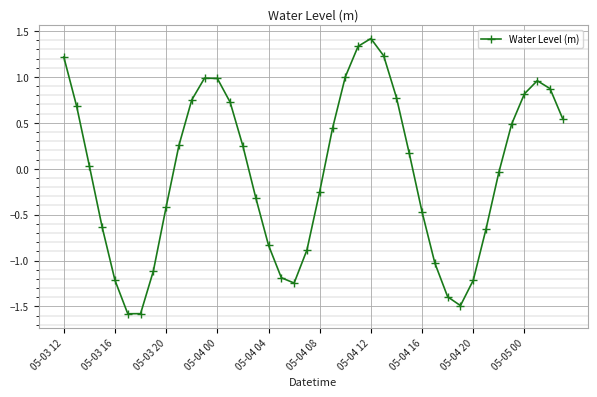

What is the difference between the maximum and minimum values?

3.0